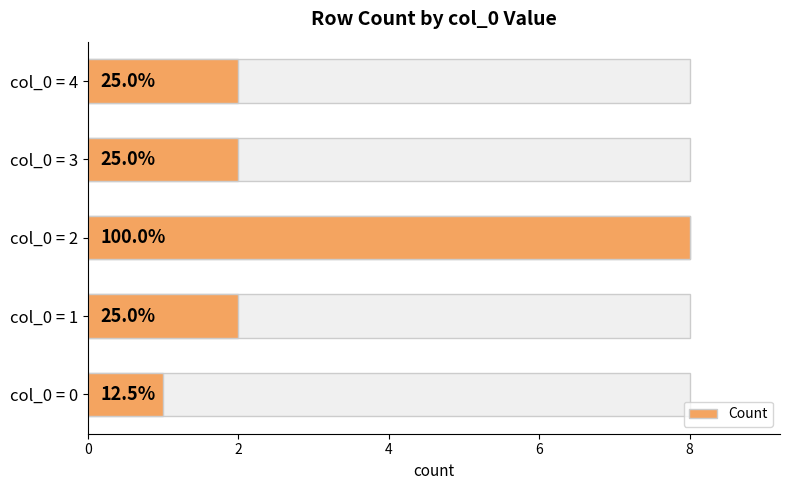

Is it true that the value at col_0 = 1 is 3?

False